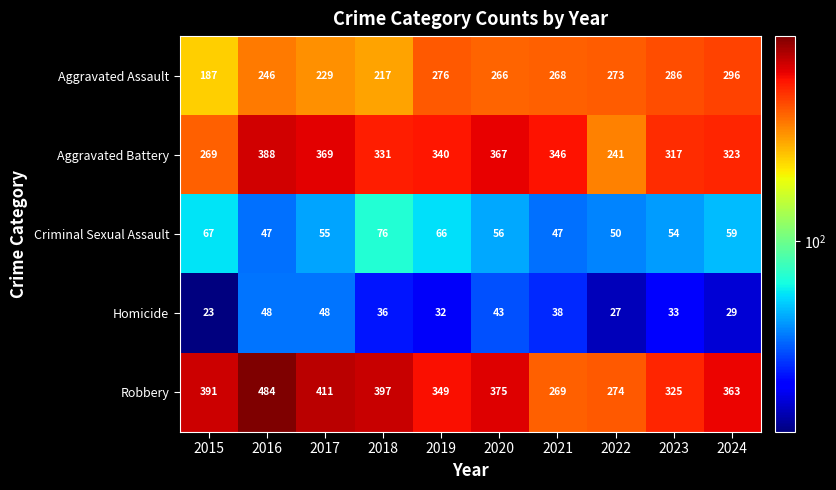

Between 2021 and 2023, which series saw the biggest shift?

Robbery